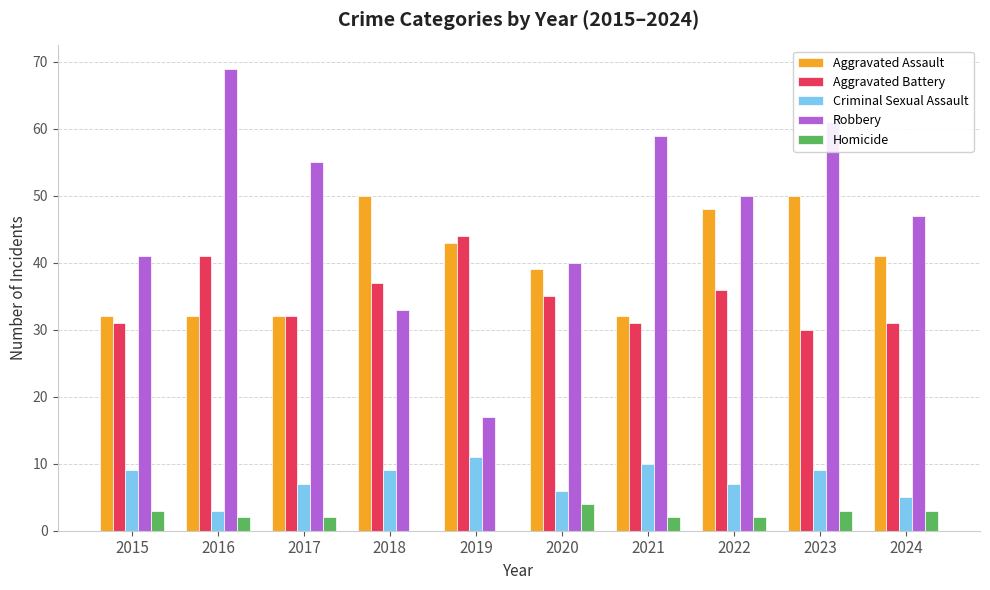

What is the maximum value for Aggravated Battery?

44